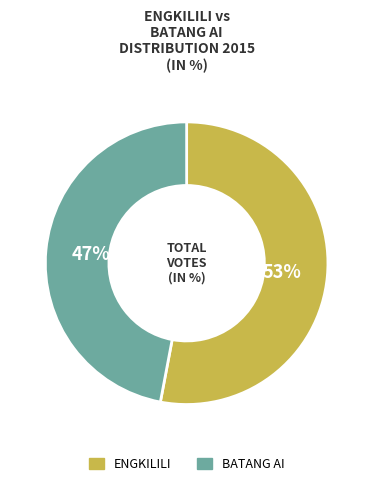

Count the number of slices in the pie.

2